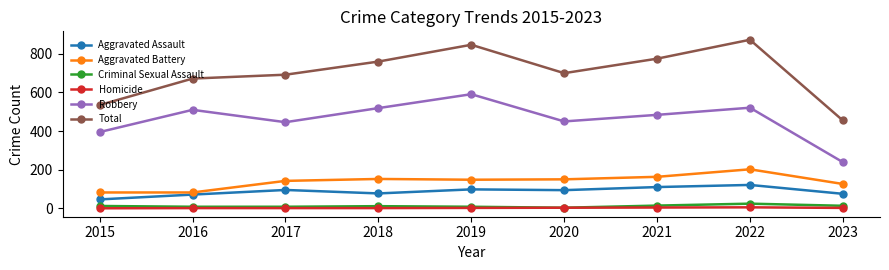

Is it true that Criminal Sexual Assault equals 11 at 2018?

True